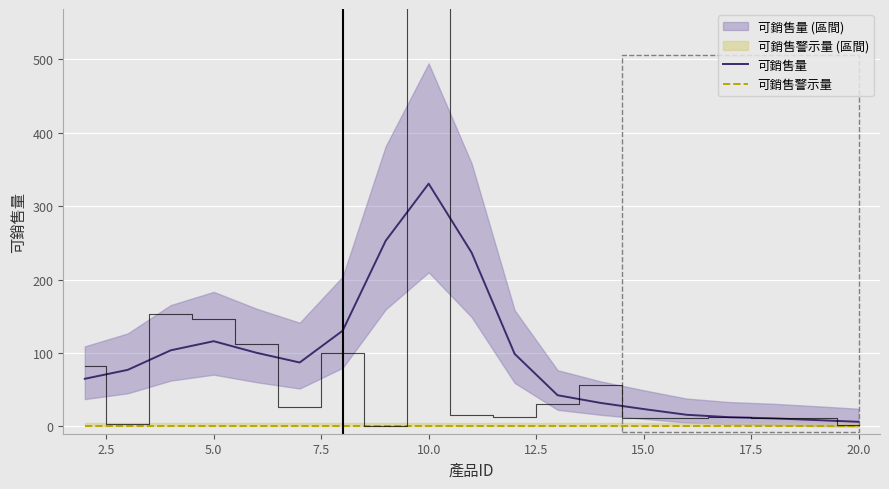

In 可銷售量, how many points are lower than both neighbors (excluding endpoints)?

1